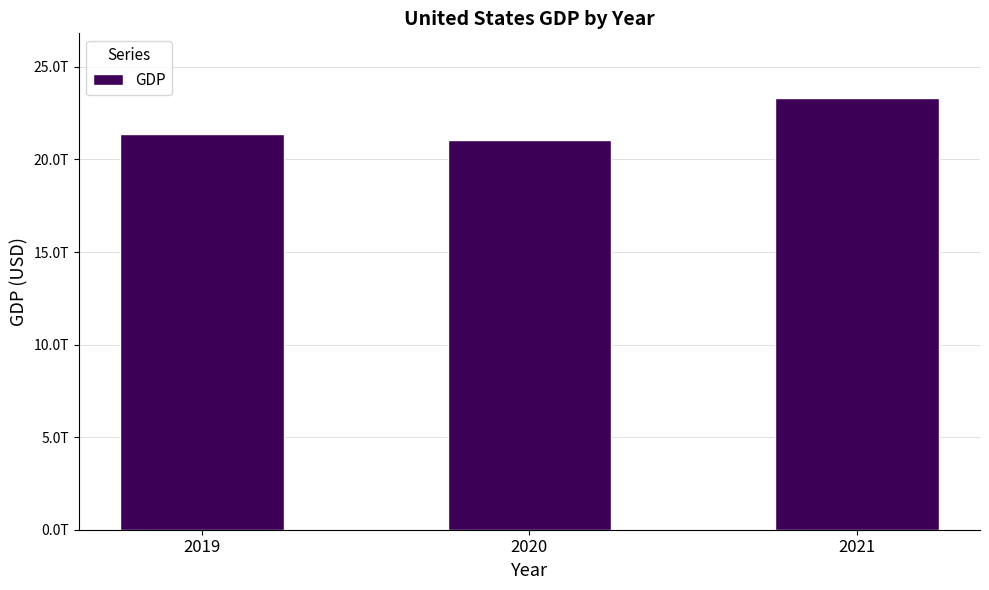

Rank the categories by value from lowest to highest.

2020, 2019, 2021